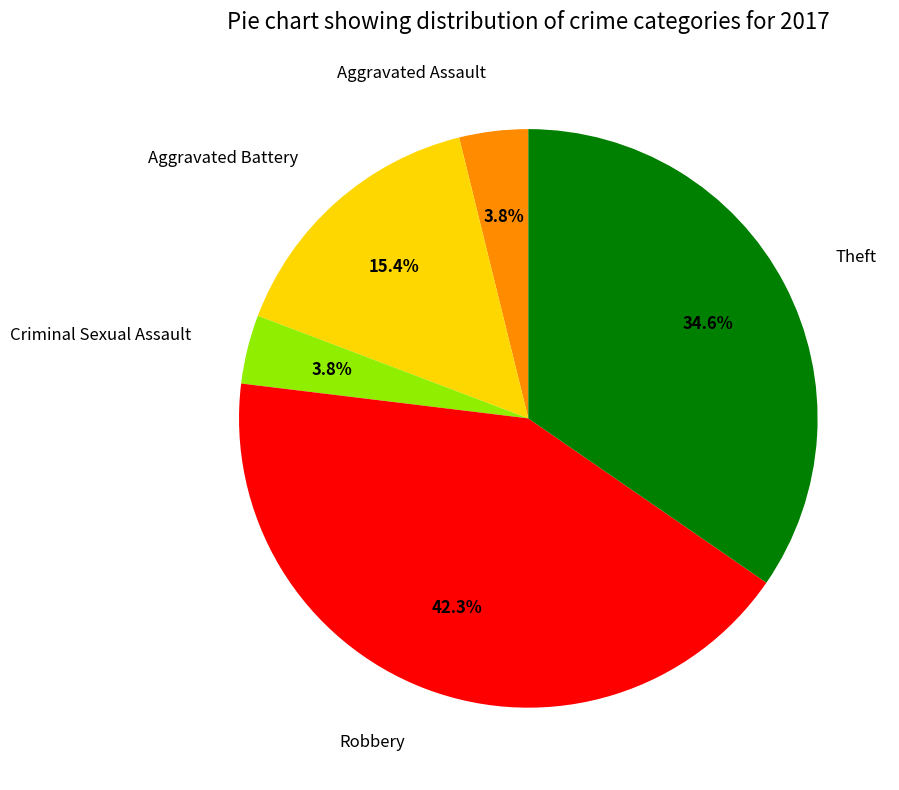

Count the number of slices in the pie.

5